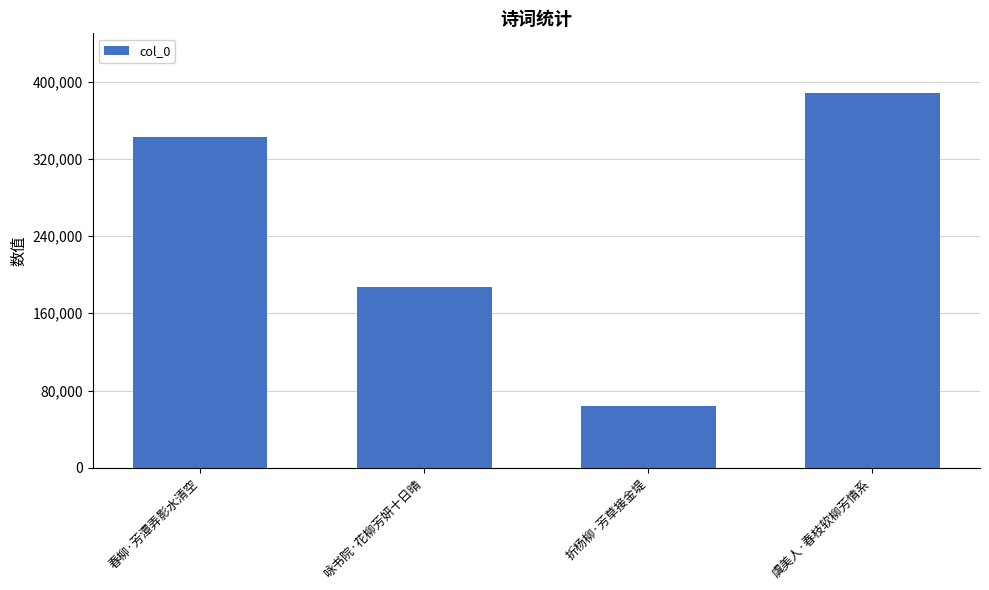

What is the label of the 1st bar from the right?

虞美人·春枝软柳芳情系